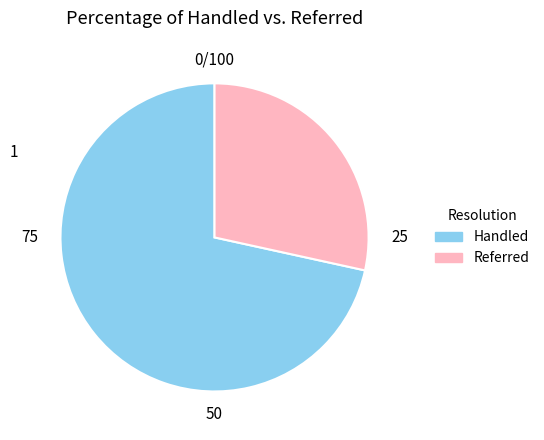

Is it true that Referred is 34% of the pie?

False